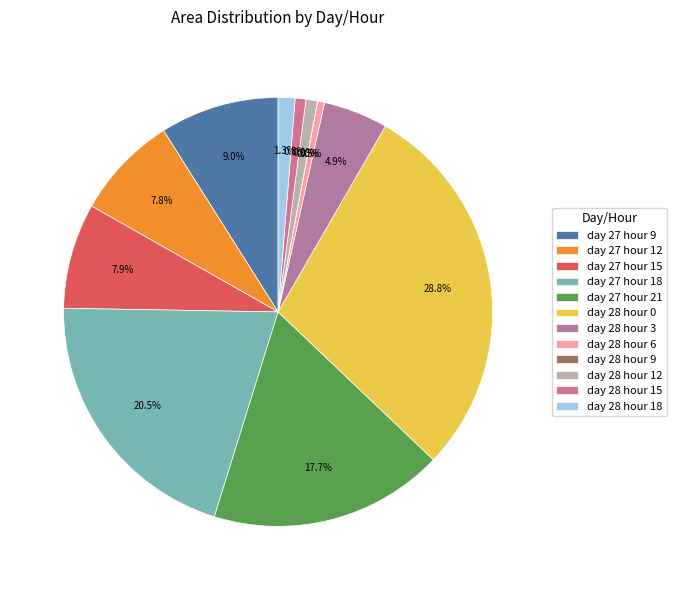

To the nearest percent, what is the average slice percentage?

8%